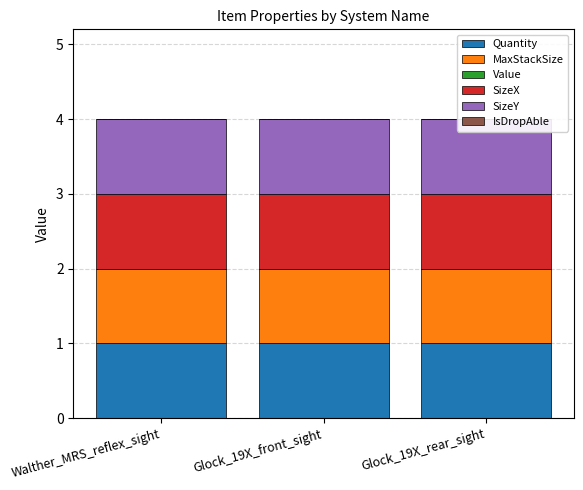

What is the difference between the highest and lowest values at Walther_MRS_reflex_sight?

1